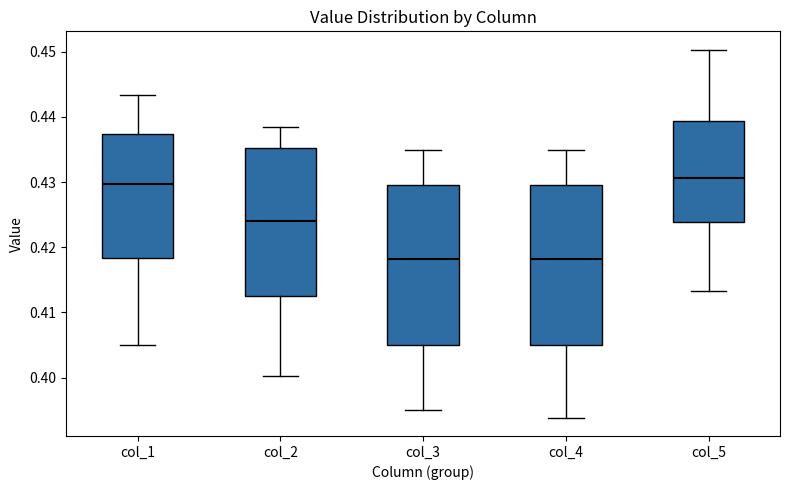

Reading left to right, read every box against the y-axis: the position of its median line, the range the box covers, and the ends of its whiskers. The values are not printed on the chart, so give them approximately, as read against the axis.

col_1: median 0.430, box 0.418 to 0.437, whiskers 0.405 to 0.443
col_2: median 0.424, box 0.413 to 0.435, whiskers 0.400 to 0.438
col_3: median 0.418, box 0.405 to 0.430, whiskers 0.395 to 0.435
col_4: median 0.418, box 0.405 to 0.430, whiskers 0.394 to 0.435
col_5: median 0.431, box 0.424 to 0.439, whiskers 0.413 to 0.450